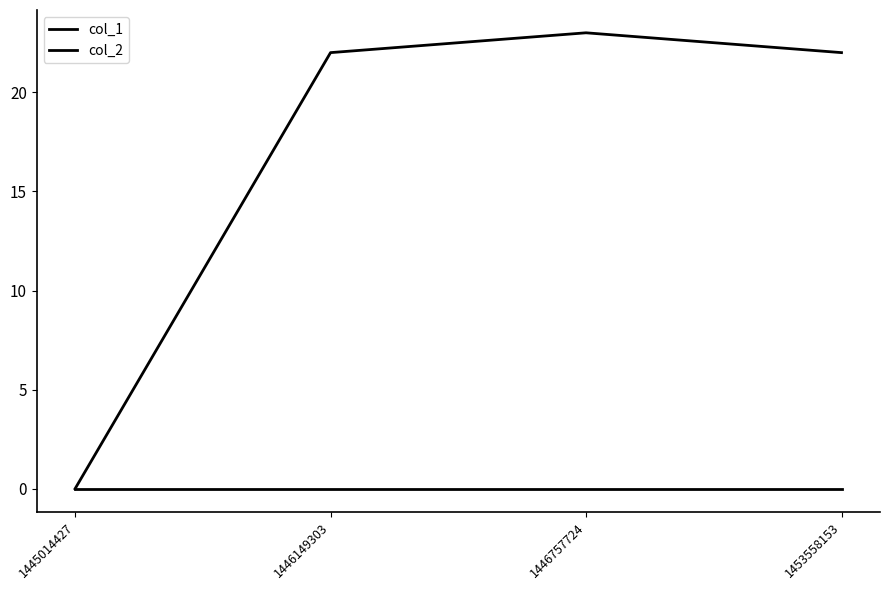

How many distinct data groups are displayed?

2